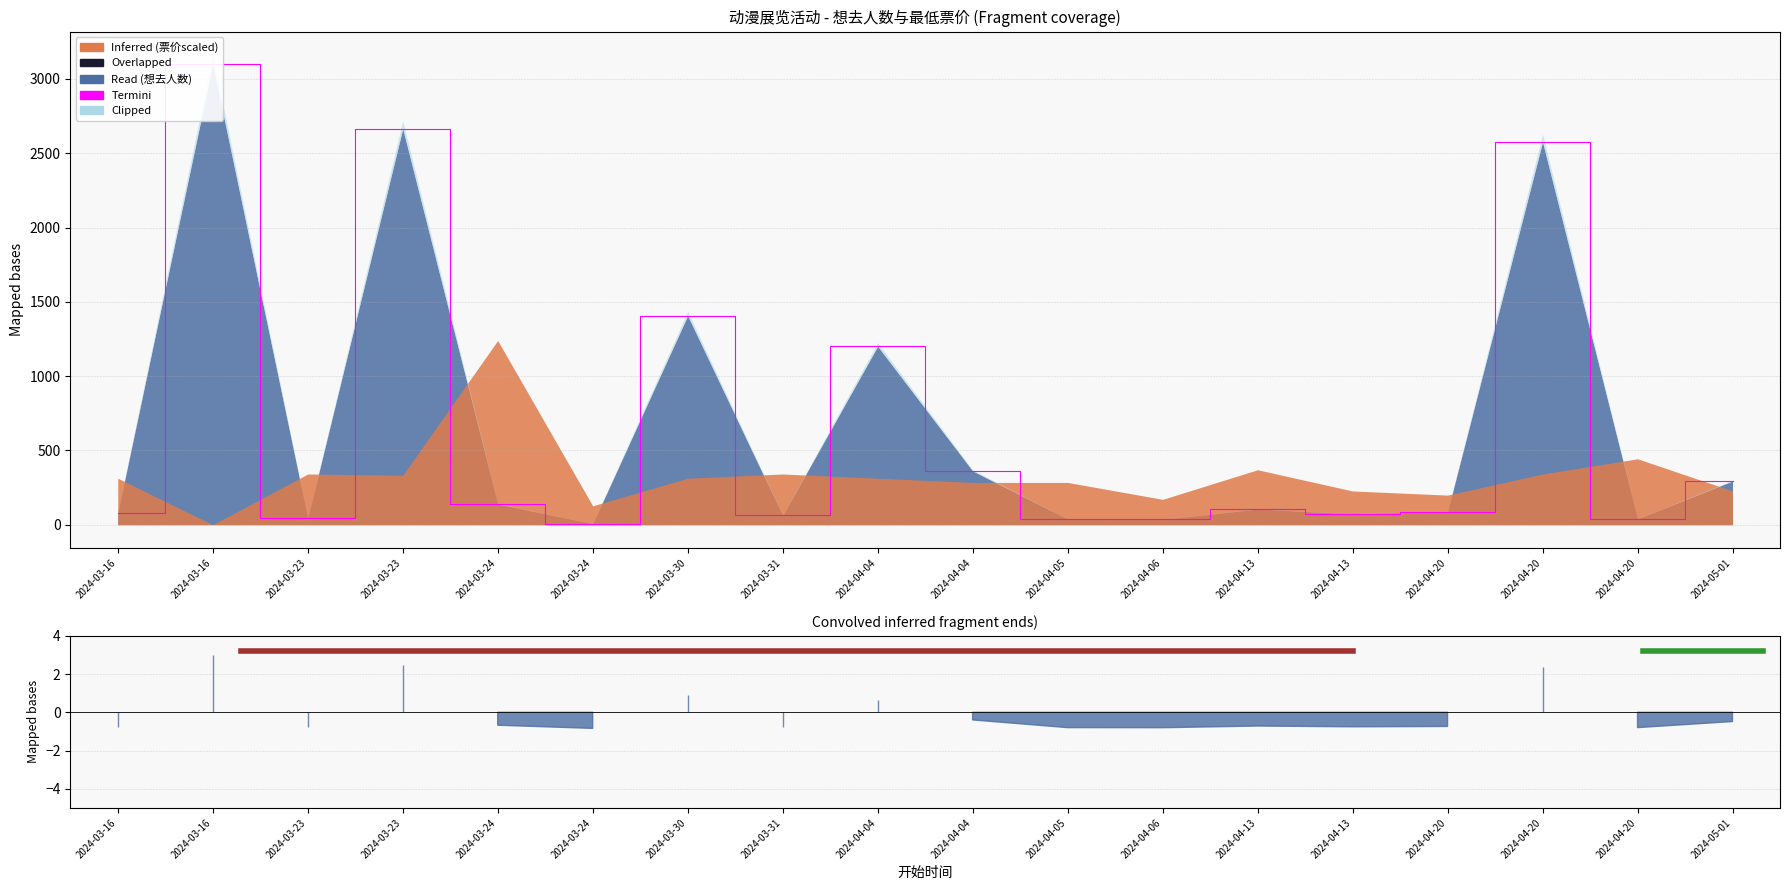

What is the value of the 14th point from the left?

106